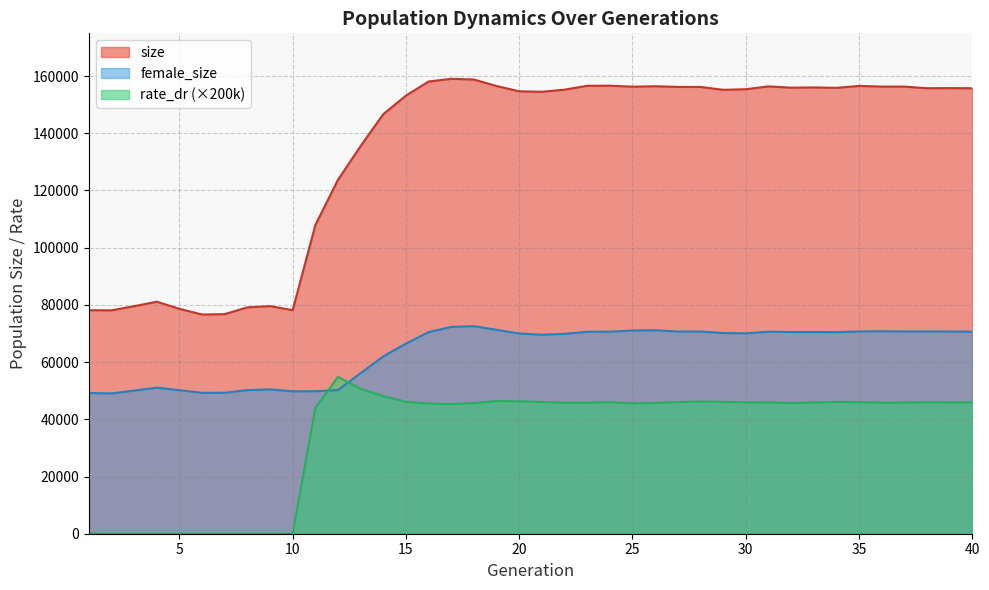

In size, how many points are lower than both neighbors (excluding endpoints)?

9